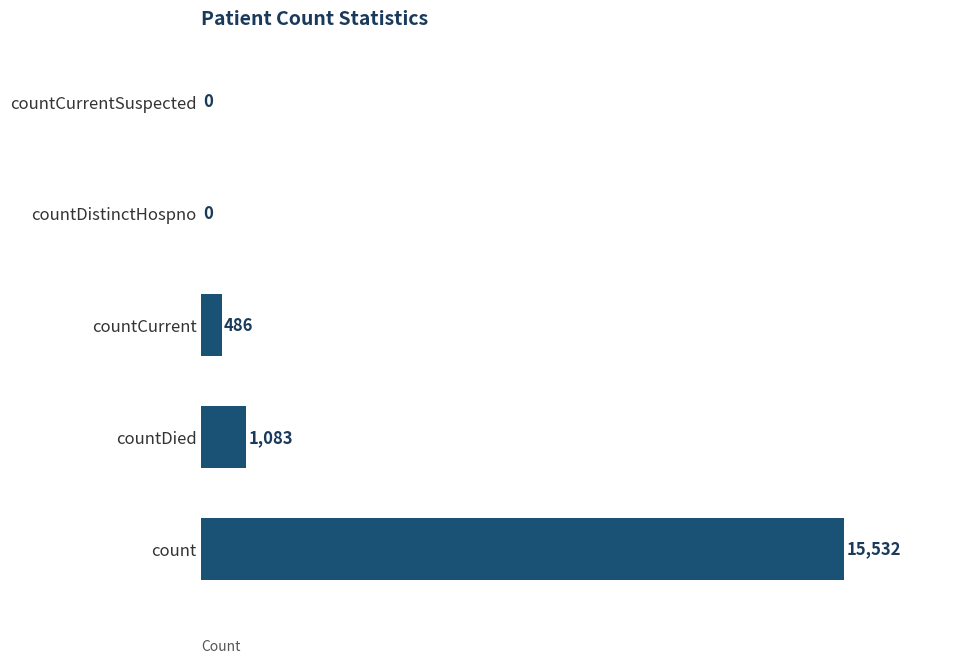

Reading bottom to top, list all the values displayed in this chart.

count=15532	countDied=1083	countCurrent=486	countDistinctHospno=0	countCurrentSuspected=0